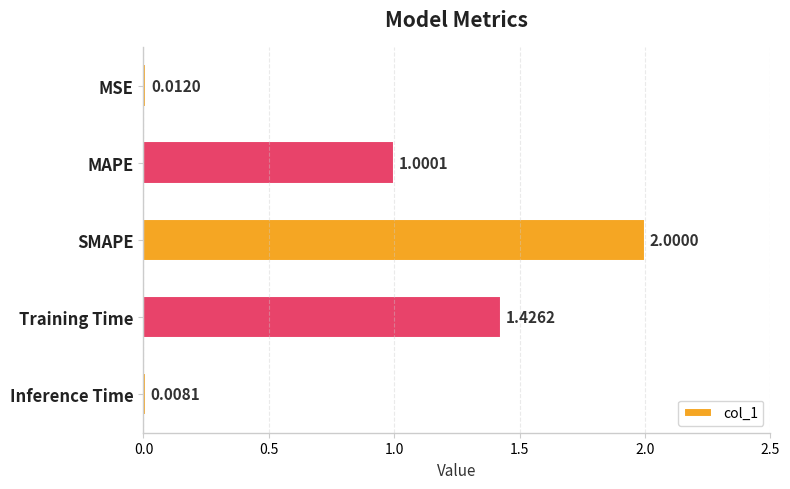

Rank the categories by value from lowest to highest.

Inference Time, MSE, MAPE, Training Time, SMAPE